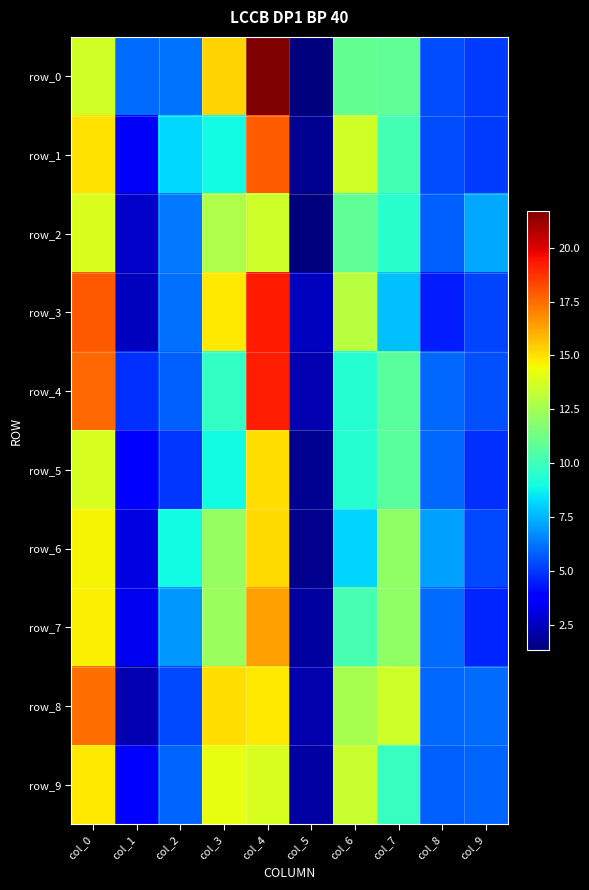

How many data points does each series have?

10